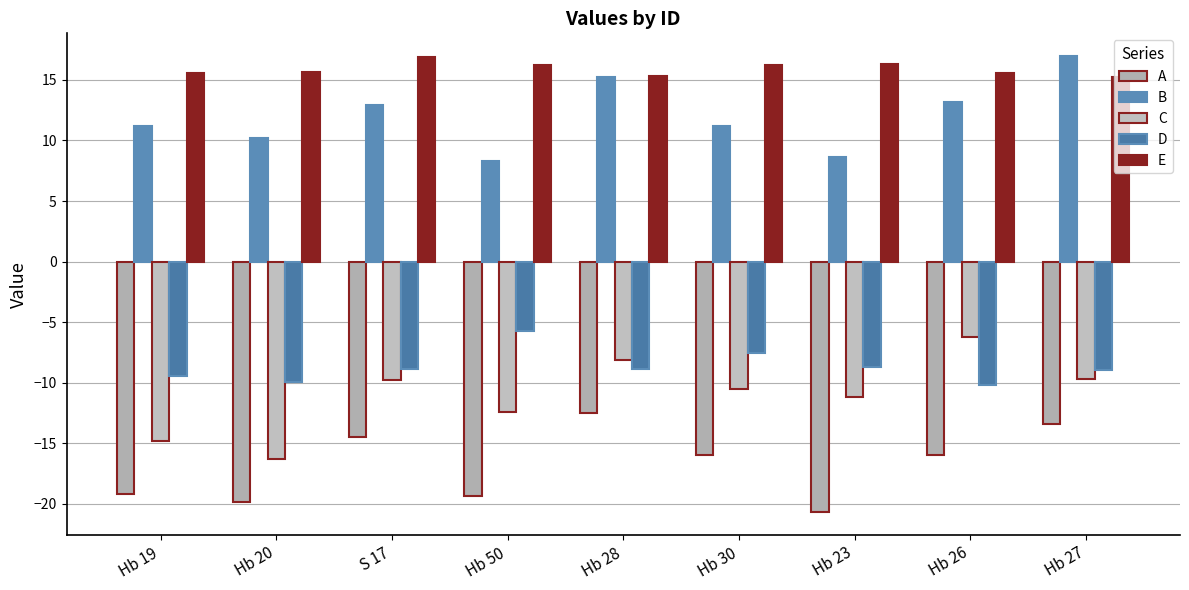

The A series shows -20.7 at Hb 23. True or false?

True